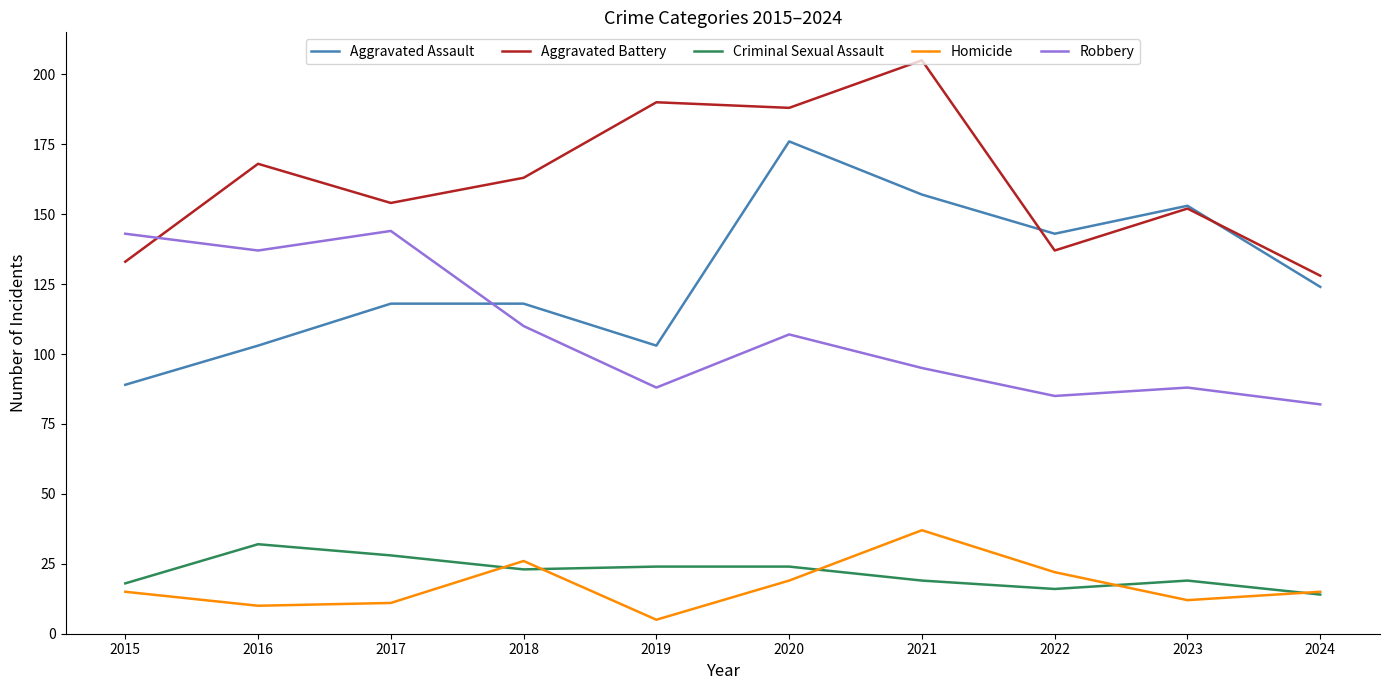

Which category has the highest value in the Aggravated Battery series?

2021